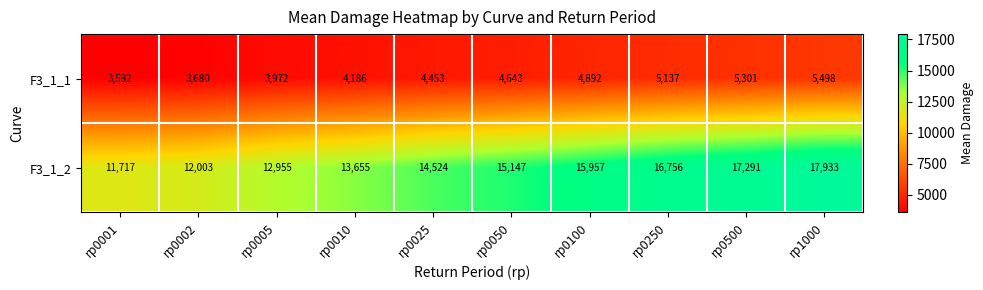

At which label is F3_1_1 closest to 4545?

rp0025